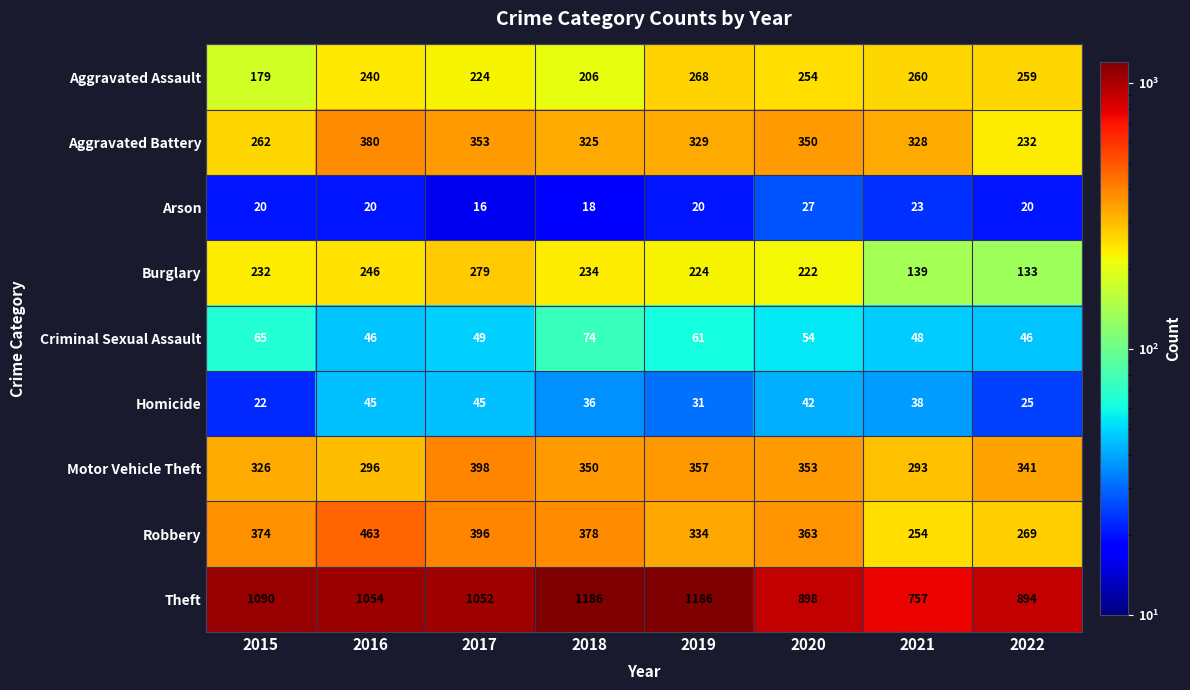

What is the difference between the maximum and minimum values in the Motor Vehicle Theft series?

105